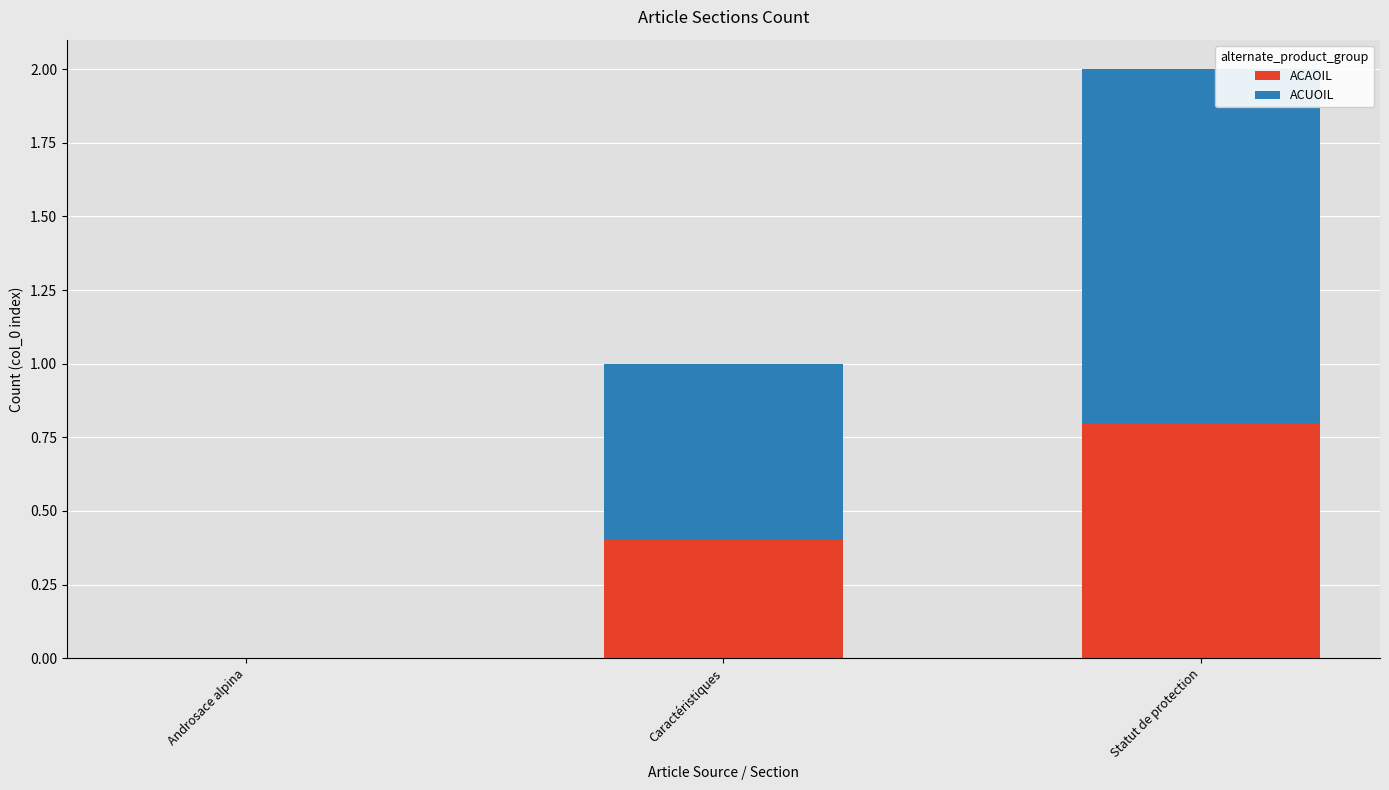

At which category is the sum across all series the highest?

Statut de protection